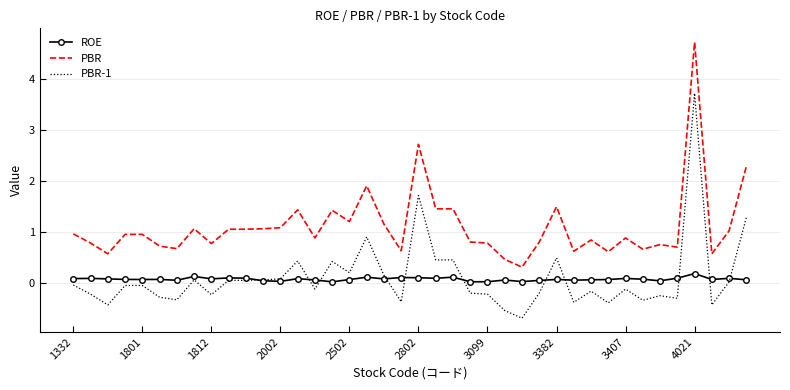

Rank the series by their maximum value, from highest to lowest.

PBR, PBR-1, ROE